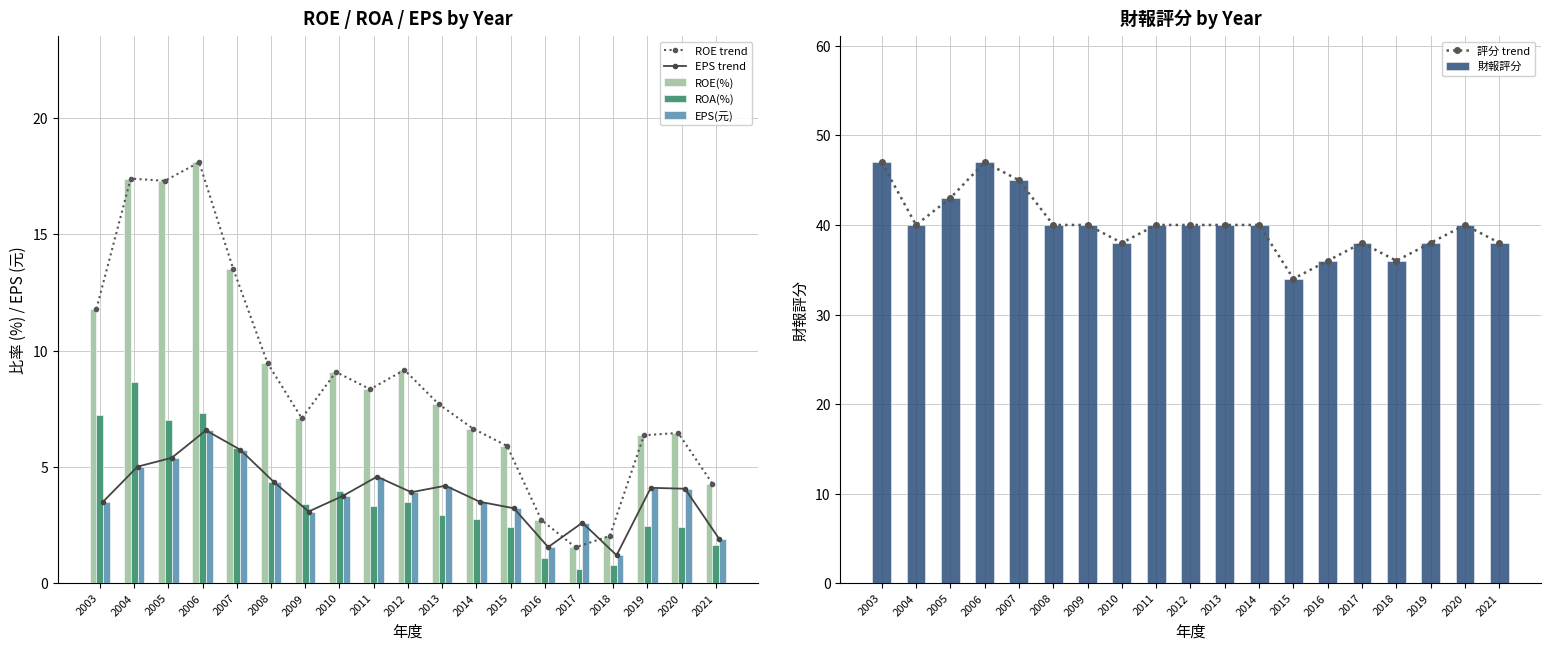

At which label does ROA(%) reach its peak?

2004